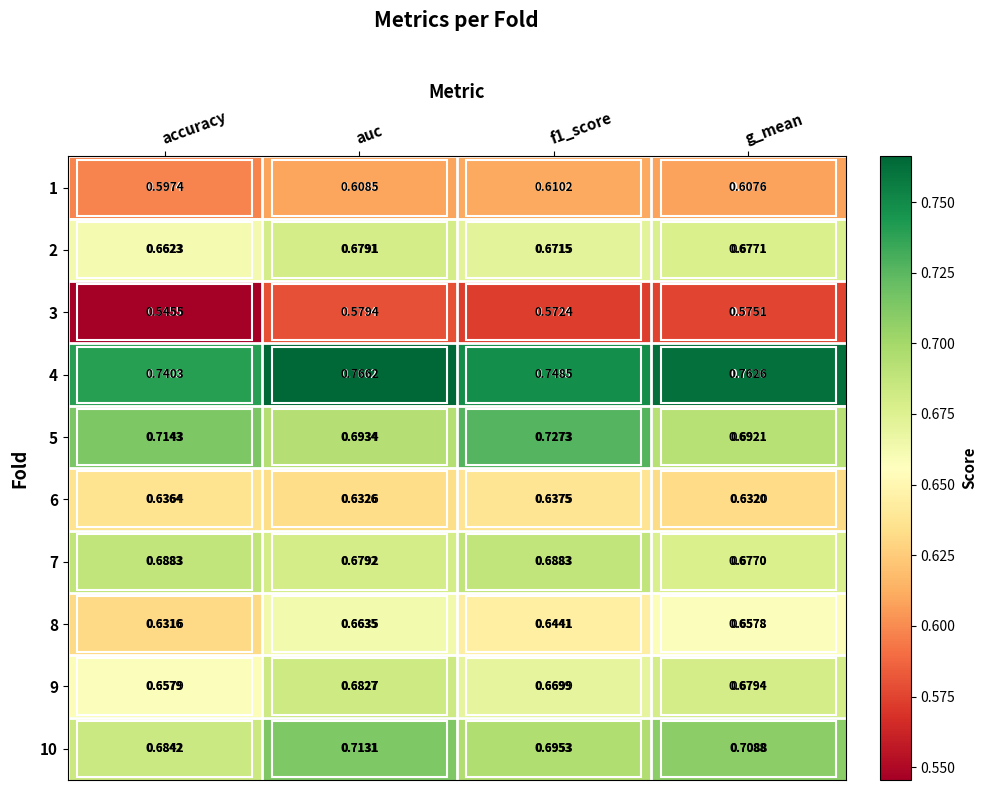

Is the value of 7 at g_mean greater than the value of 10 at g_mean?

No